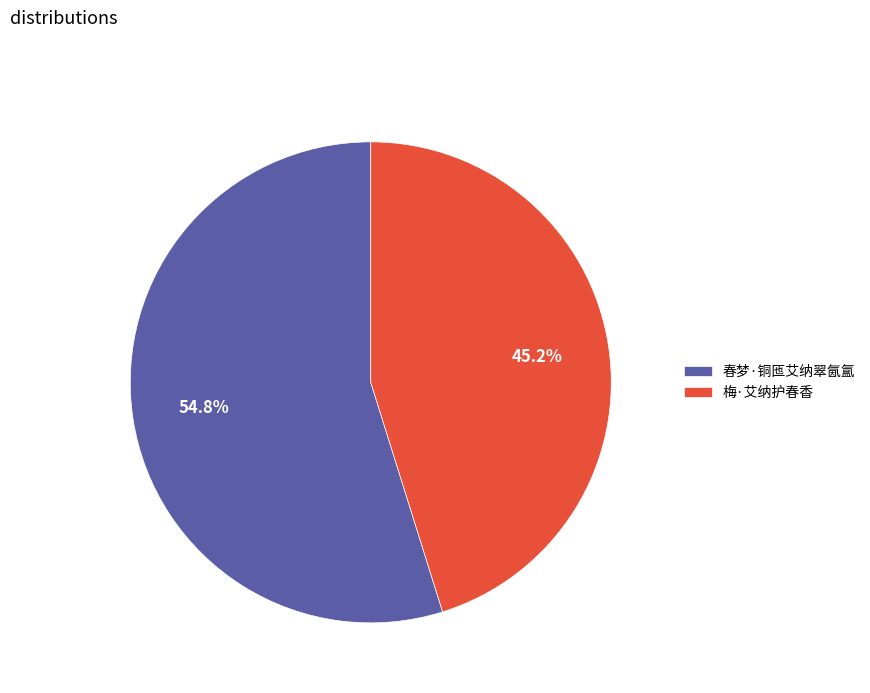

True or false: 春梦·铜匜艾纳翠氤氲 accounts for 69% of the total.

False